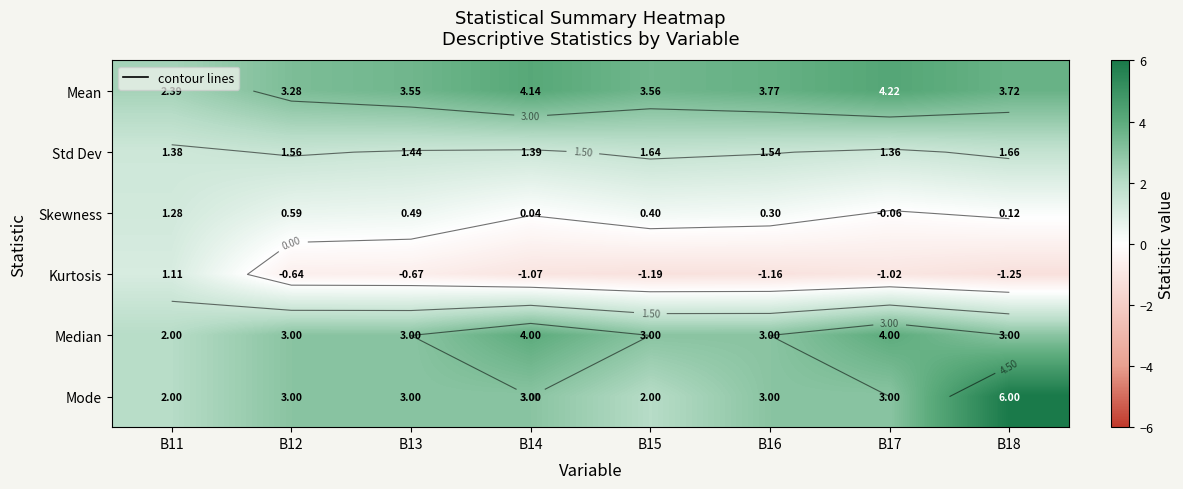

At which category is the sum across all series the highest?

B18